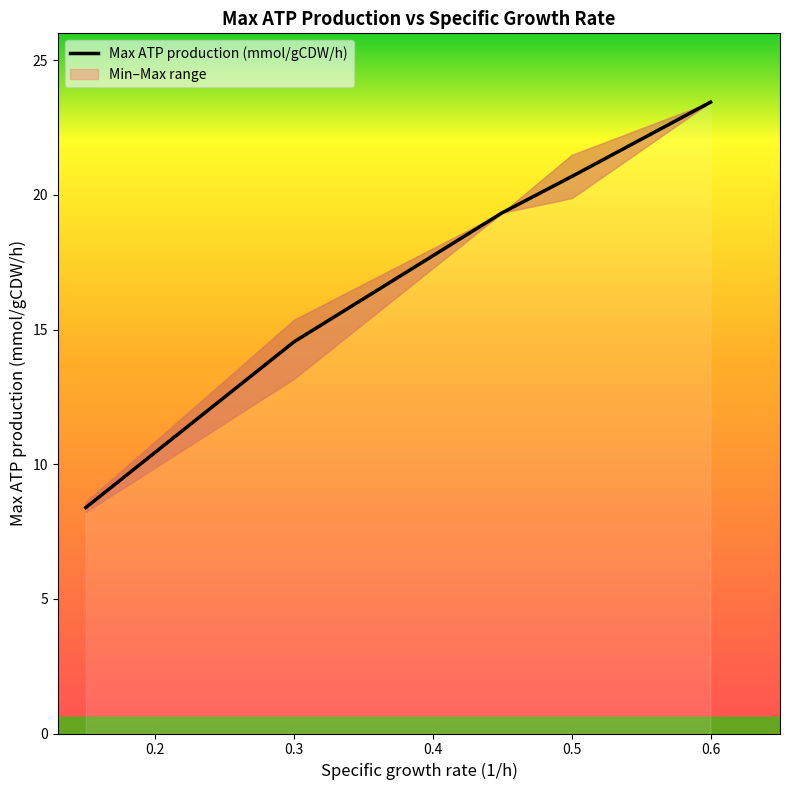

The Max ATP production (mmol/gCDW/h) series shows 23.4 at 0.6. True or false?

True